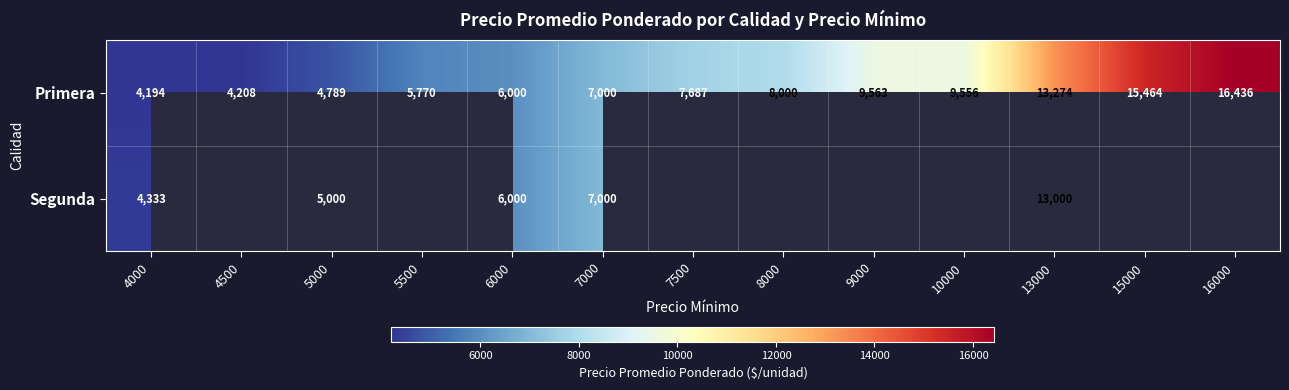

At how many categories does at least one series exceed 11509?

3